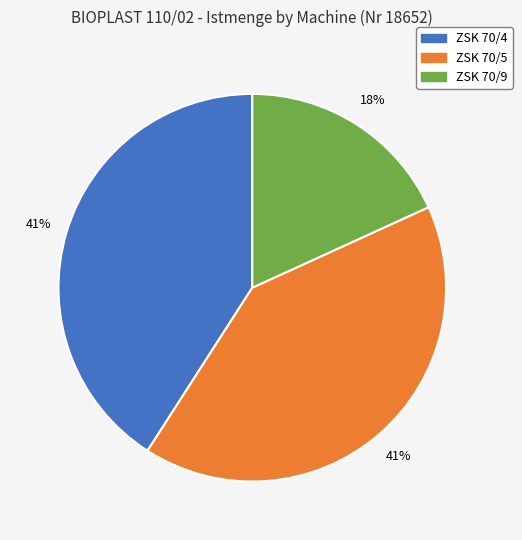

How many slices are in this pie chart?

3